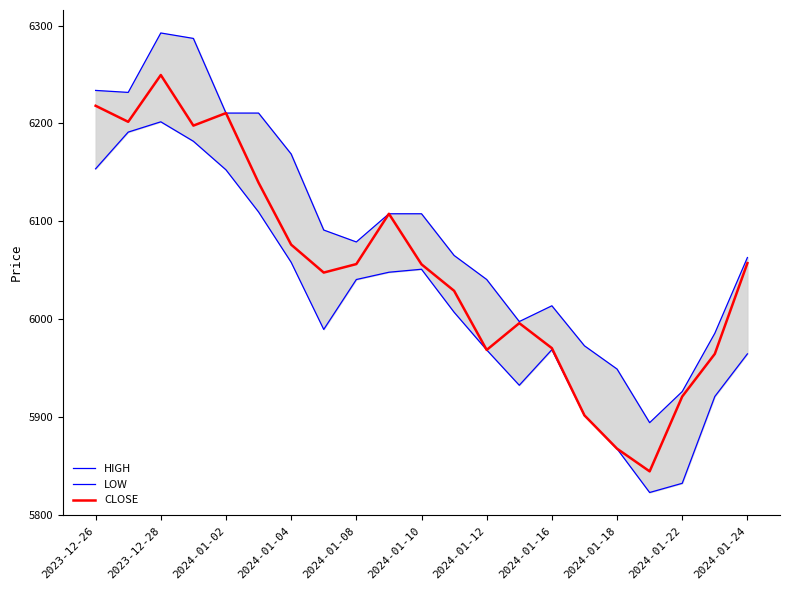

True or false: LOW and HIGH intersect in this chart.

False